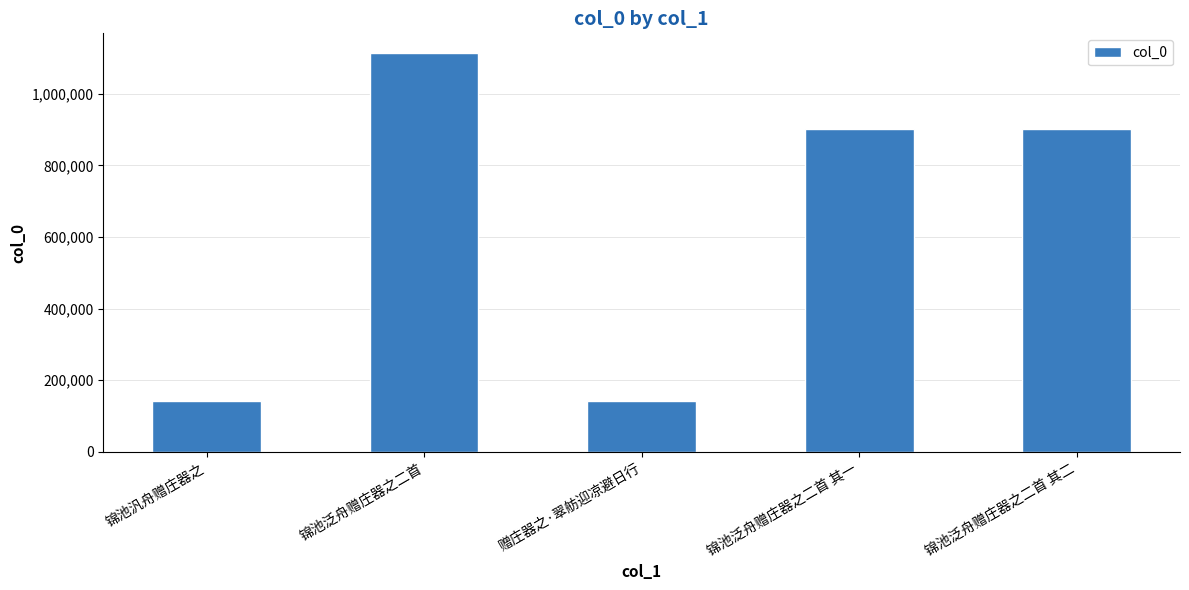

What is the smallest value displayed?

140692